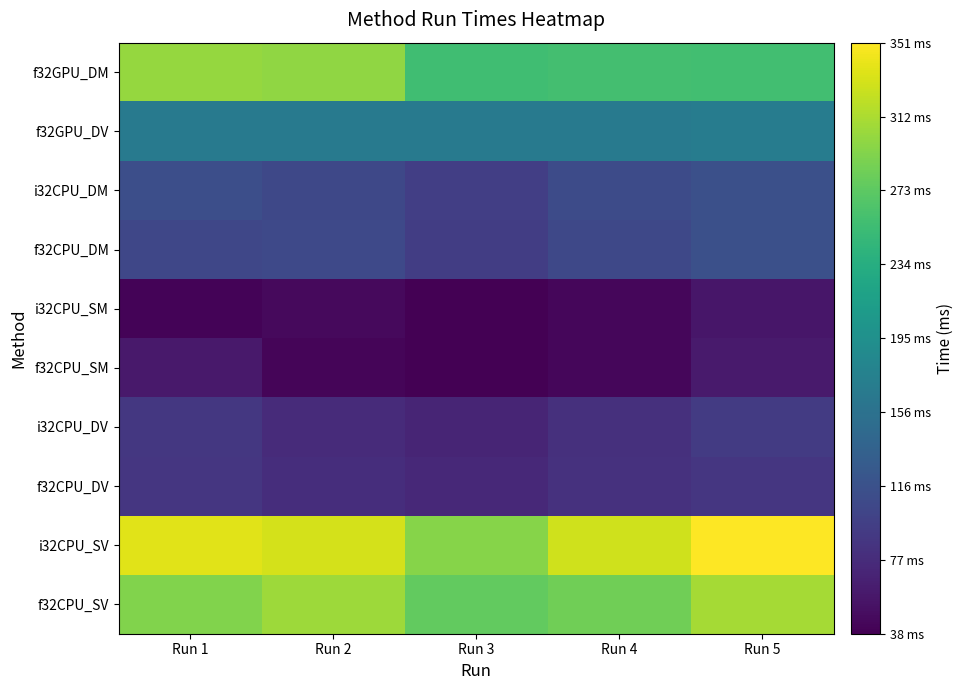

Where does the f32GPU_DM series first go above 257?

Run 1